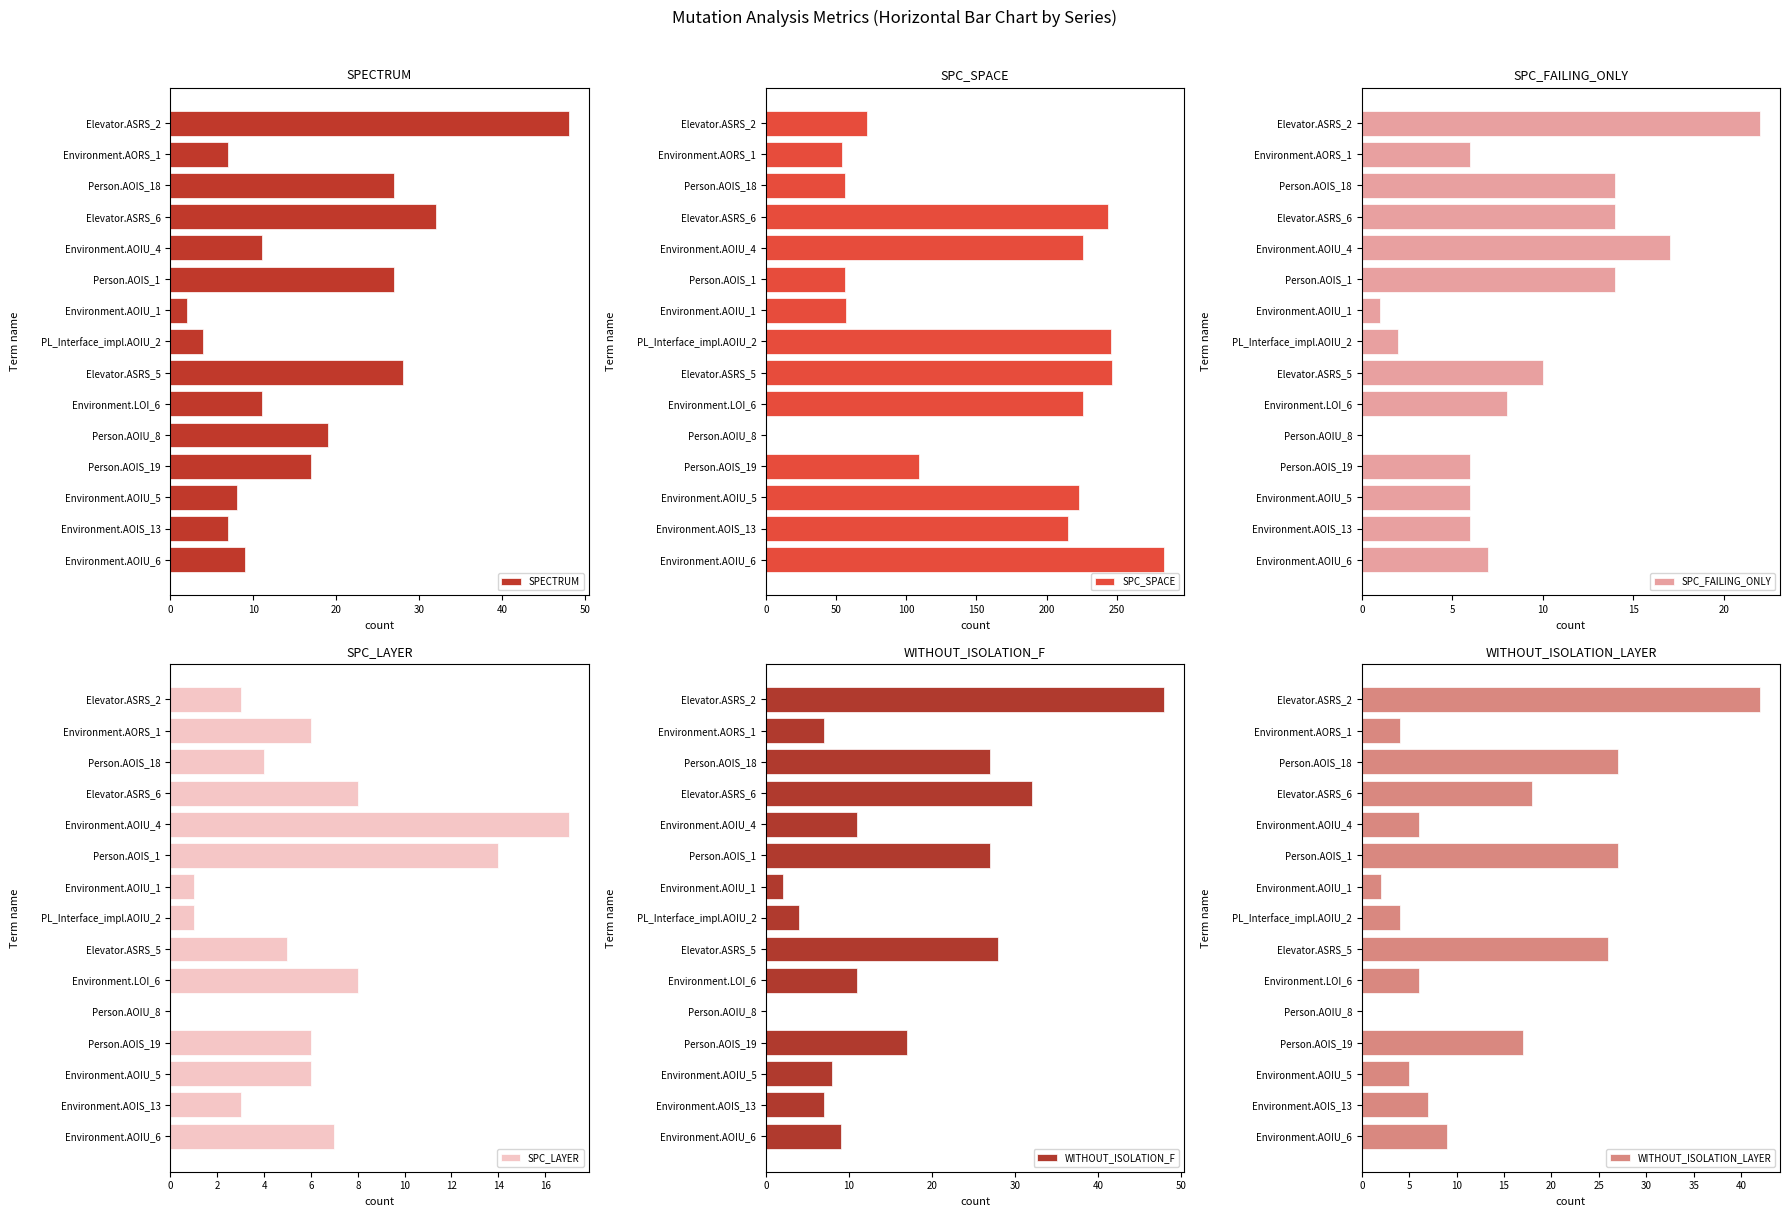

What is the average value of the SPECTRUM series?

17